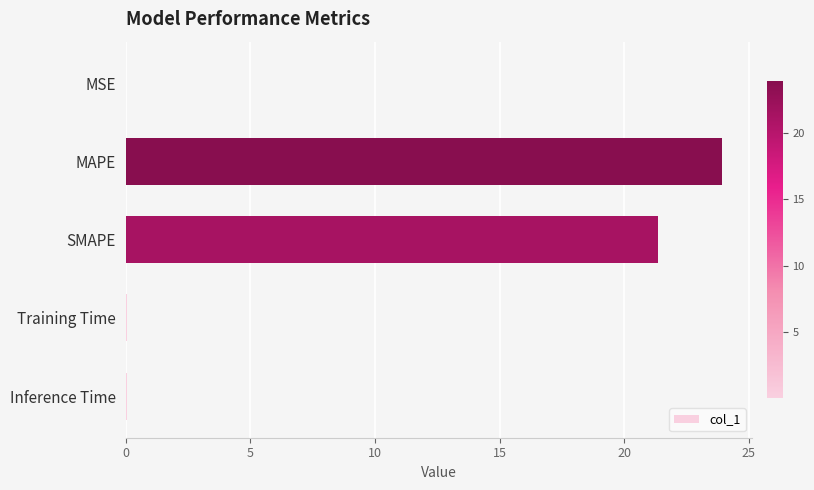

What is the sum of all values?

45.4